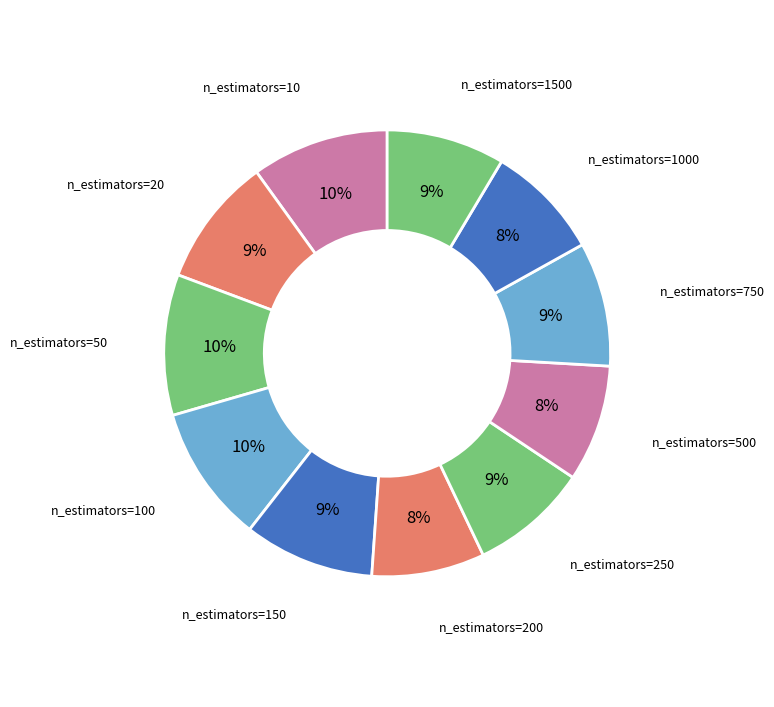

What percentage is the n_estimators=200 slice, to the nearest percent?

8%